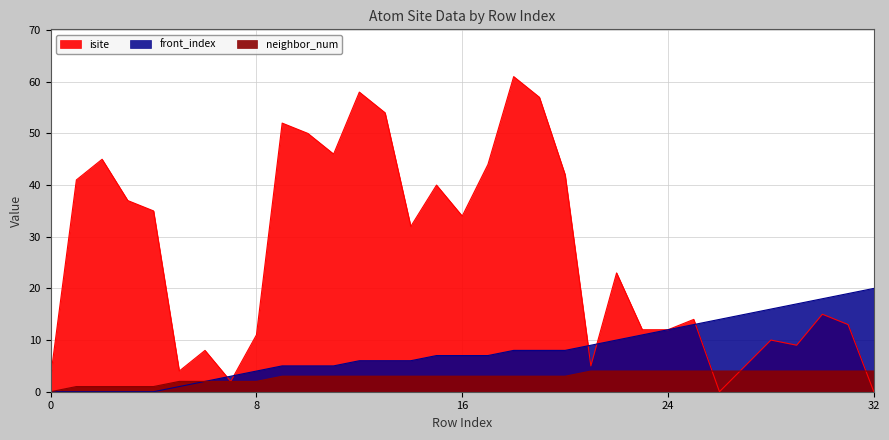

How many interior local valleys does the isite series have?

8